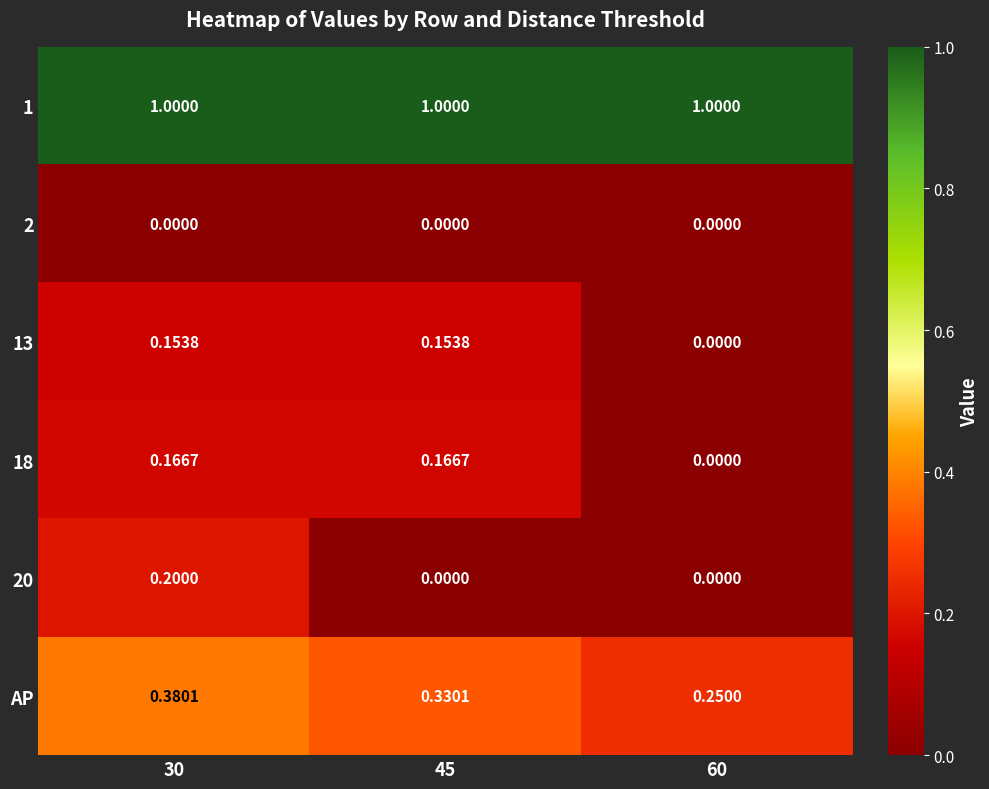

Is the value of 2 at 60 greater than the value of 1 at 45?

No